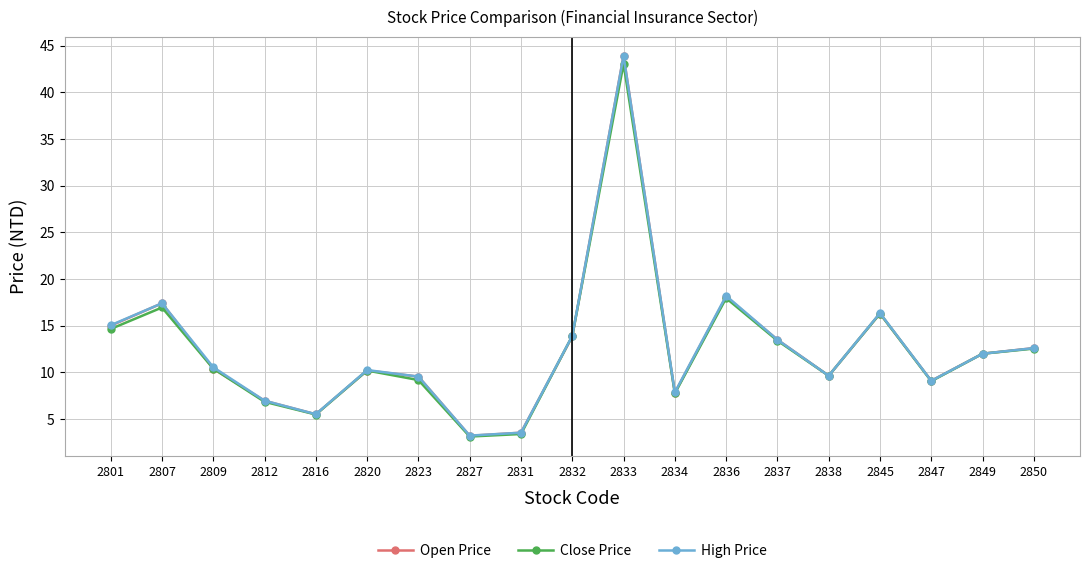

Which label corresponds to the largest value in the chart?

2833